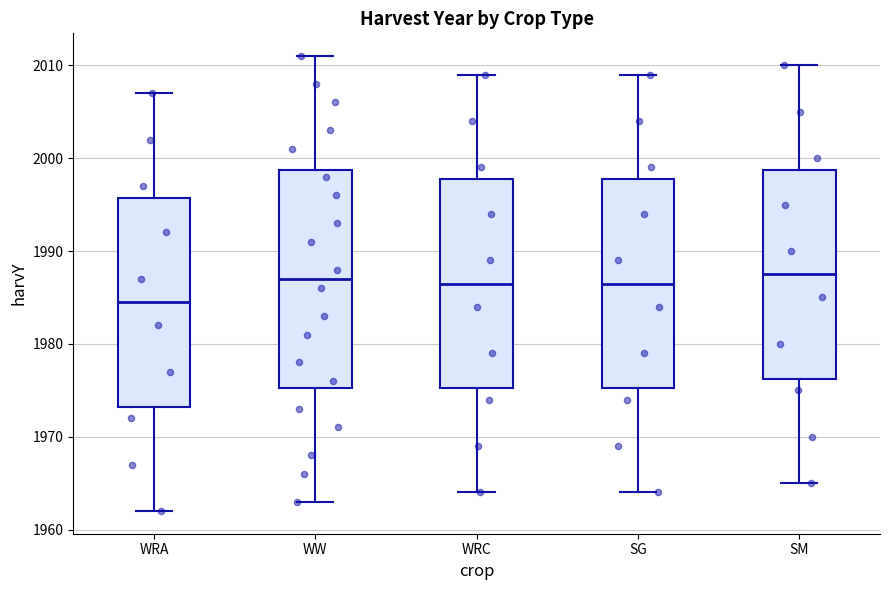

Where is the lower edge of the box for WRA on the y-axis? The values are not printed on the chart, so give them approximately, as read against the axis.

1973